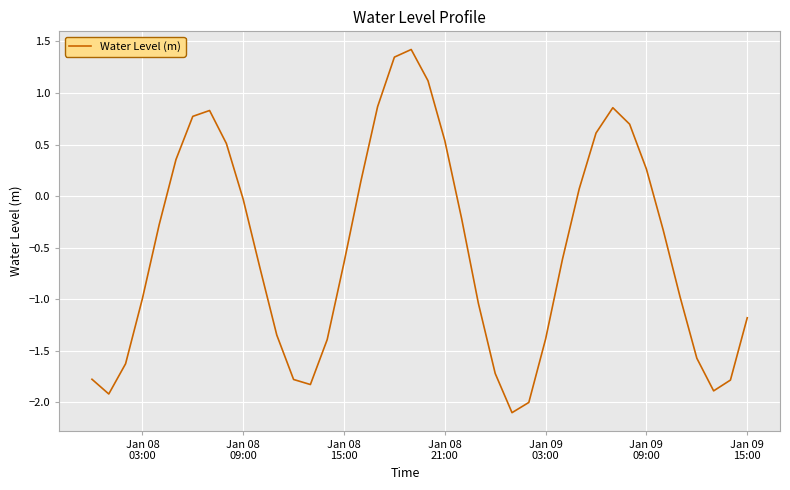

What is the difference between the maximum and minimum values?

3.5